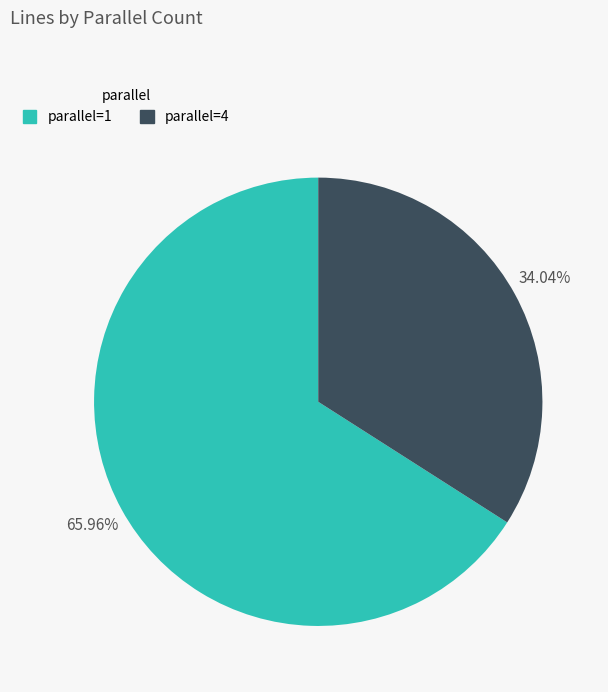

How many segments does this pie chart have?

2